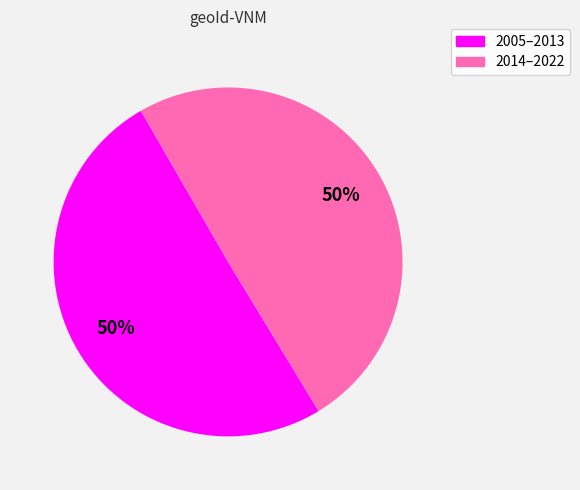

Which category has the biggest portion of the pie?

2005